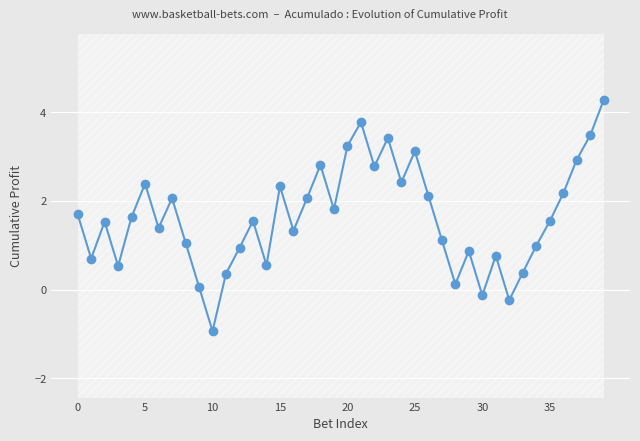

The value at 8 is 1.1. True or false?

True